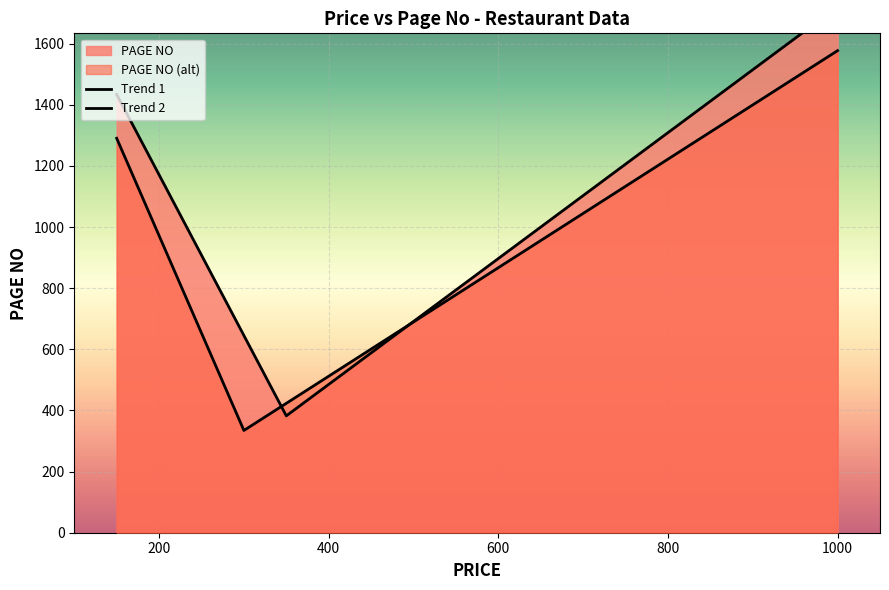

In Trend 1, how many points are lower than both neighbors (excluding endpoints)?

1